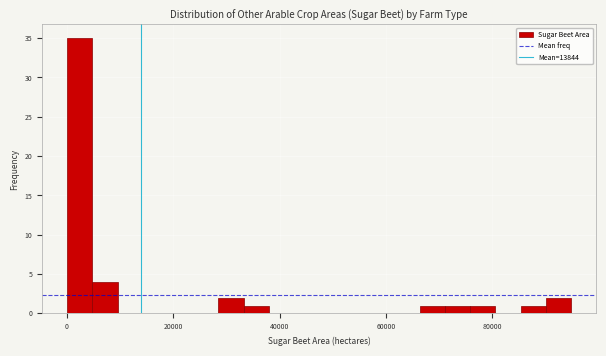

Around what value on the x-axis is the tallest bar? Give the approximate position of its centre, as read against the axis.

2000